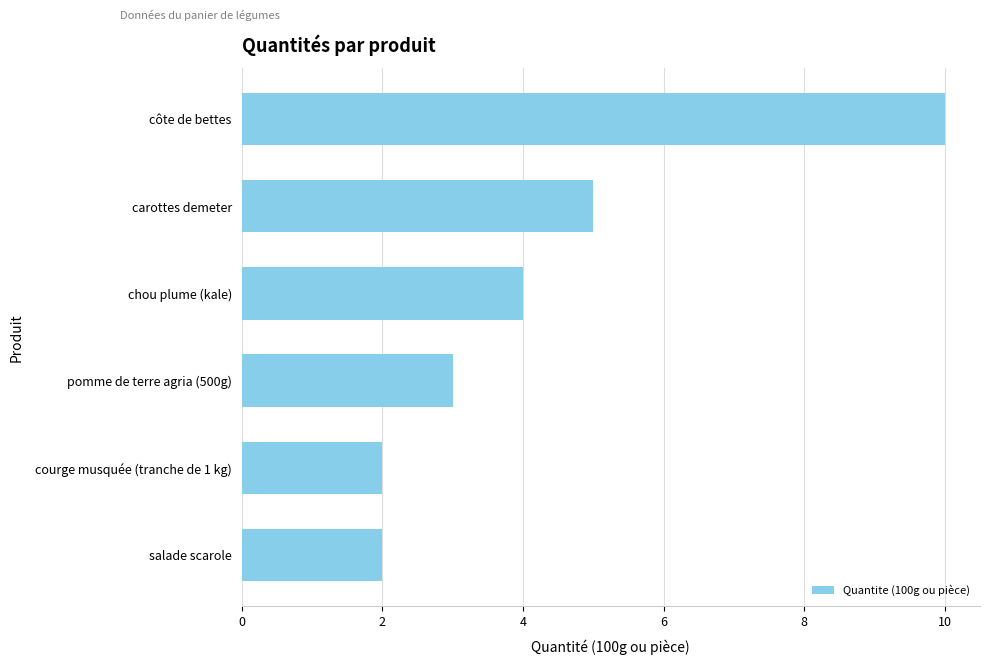

What is the ratio of the value at carottes demeter to the value at pomme de terre agria (500g)?

1.7